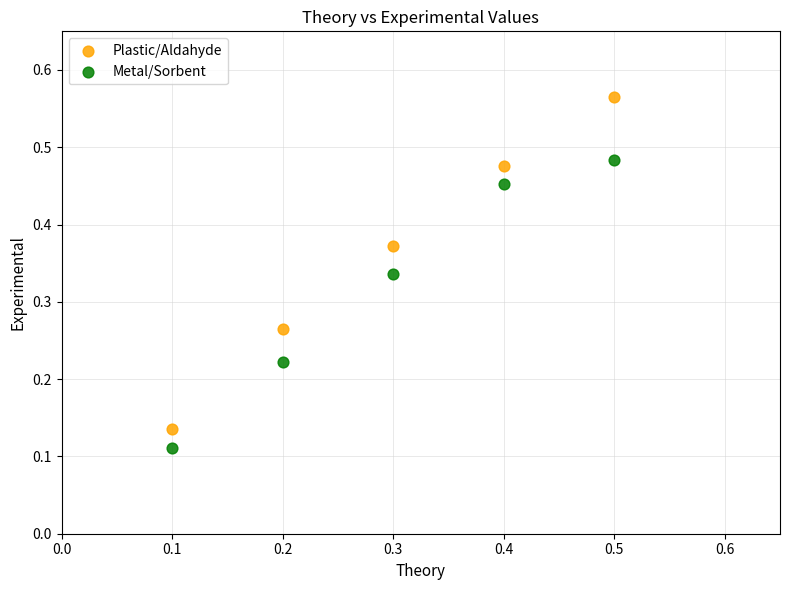

Which series reaches the maximum Y coordinate?

Plastic/Aldahyde